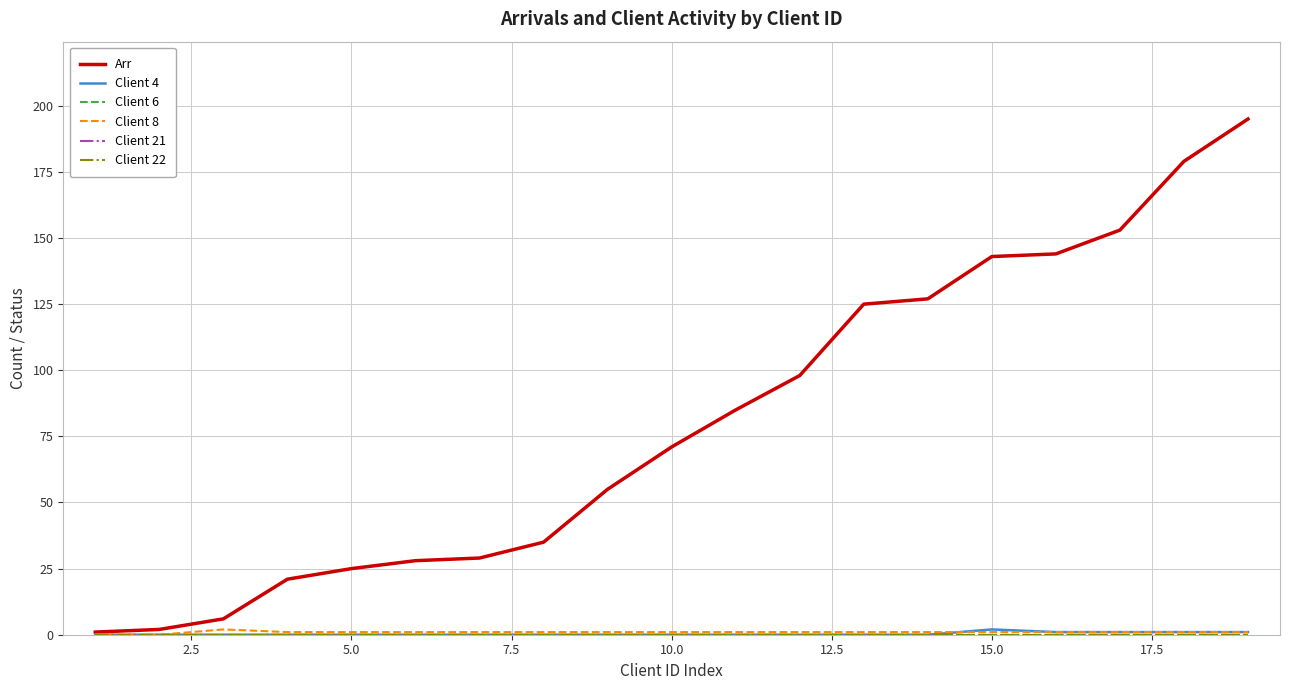

What is the maximum value shown in the chart?

195